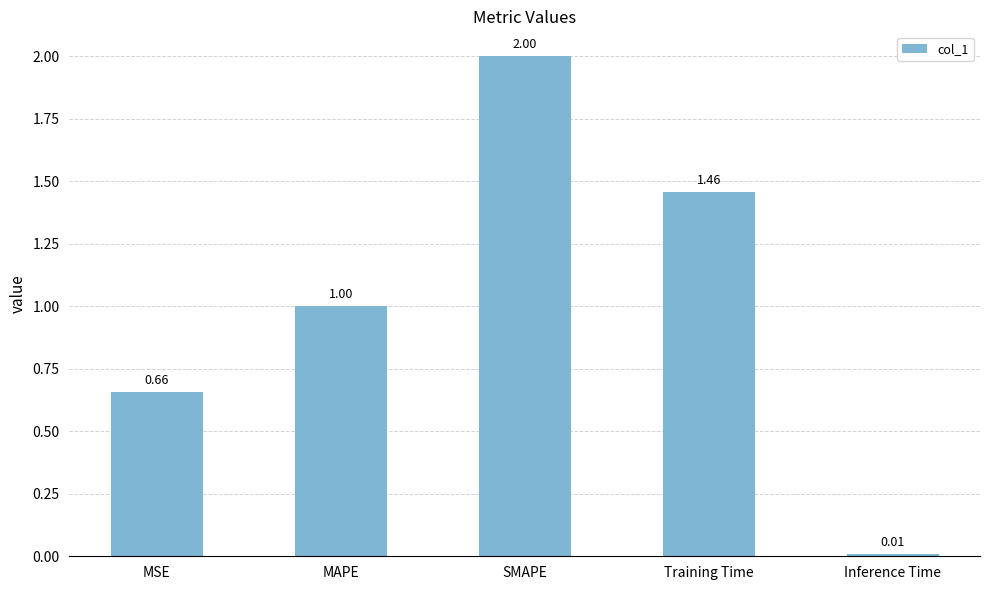

What is the difference between the maximum and minimum values?

2.0